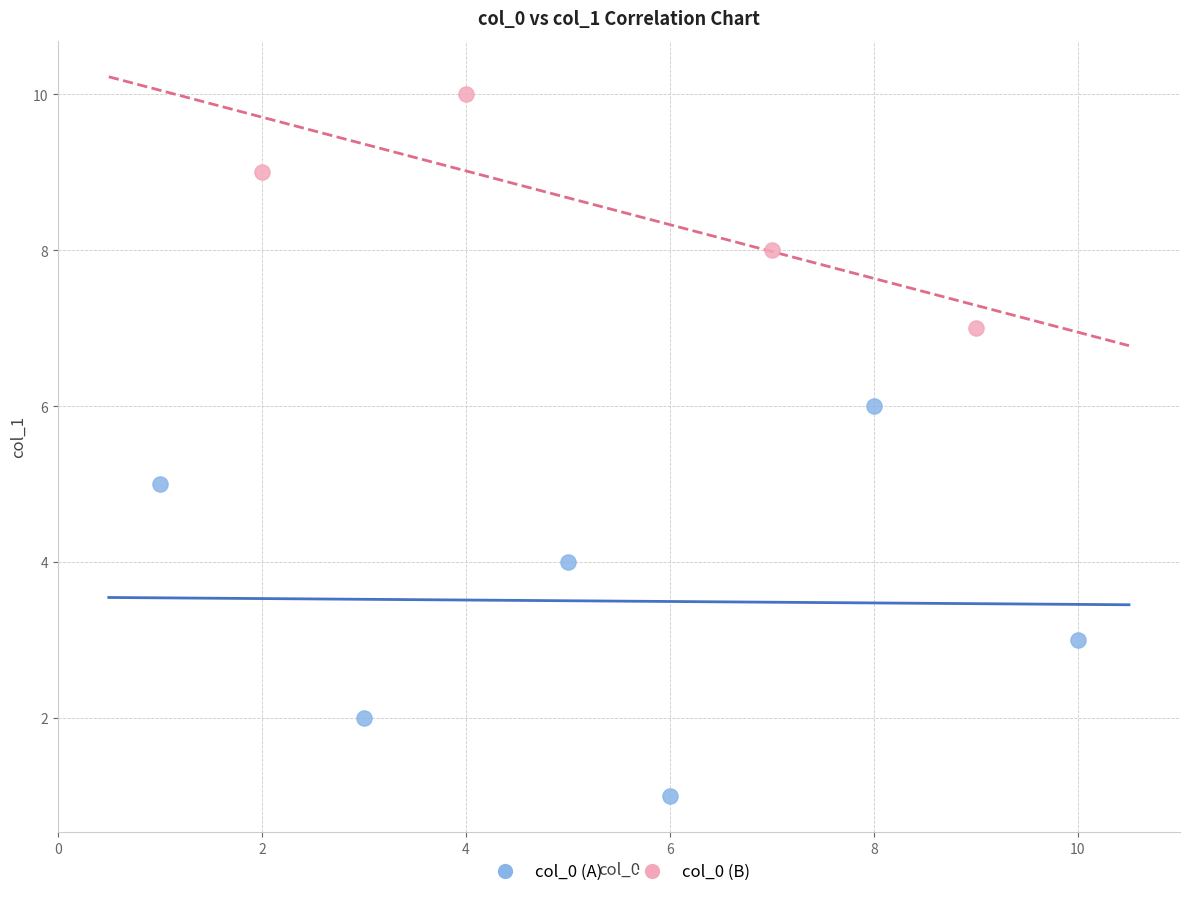

Which series has the largest Y range (max minus min)?

col_0 (A)